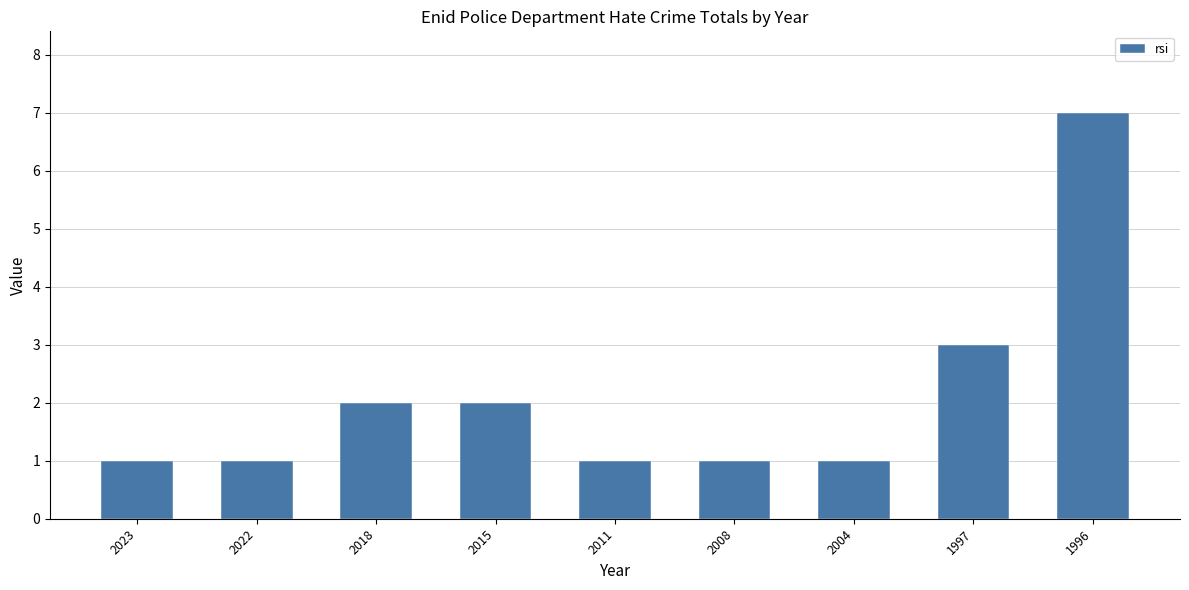

Reading left to right, list all the values displayed in this chart.

2023=1	2022=1	2018=2	2015=2	2011=1	2008=1	2004=1	1997=3	1996=7